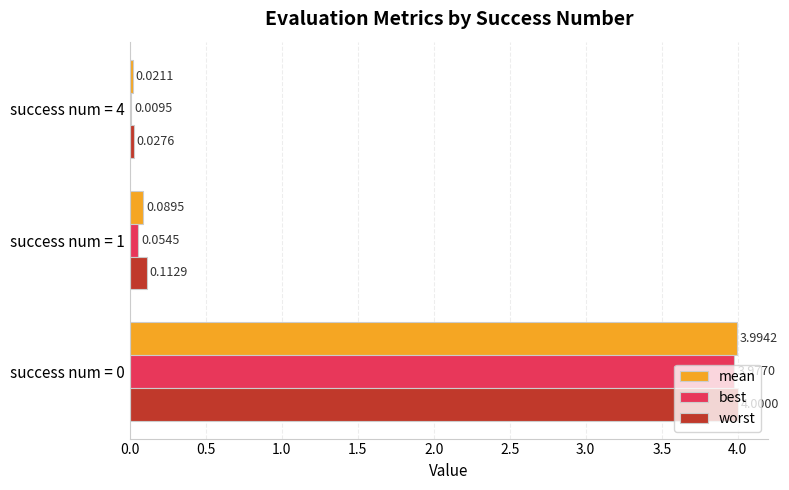

Which series changed the most between success num = 0 and success num = 4?

mean